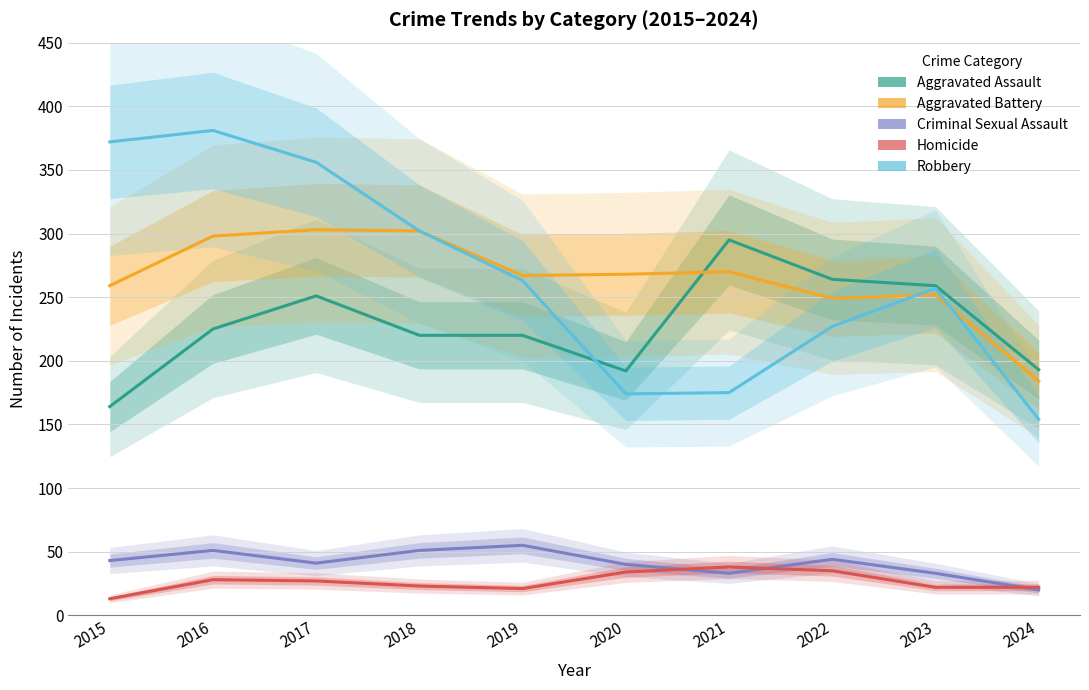

True or false: Criminal Sexual Assault and Robbery cross at least once.

False